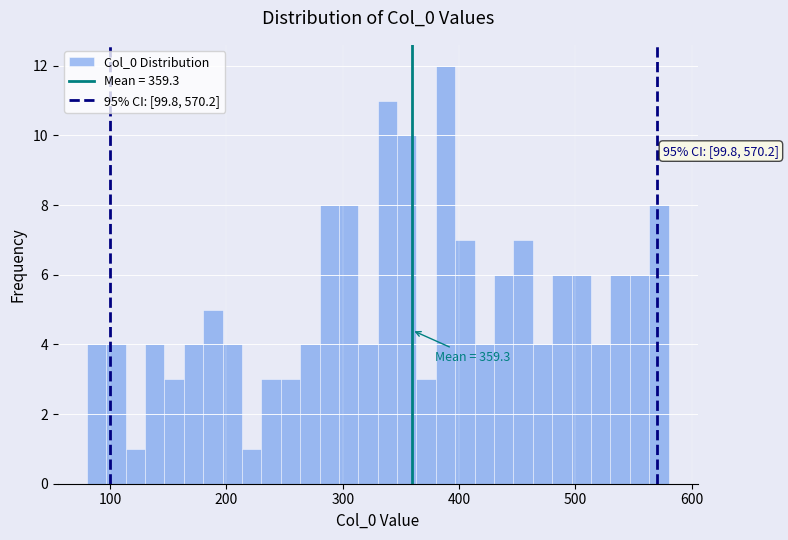

Around what value on the x-axis is the tallest bar? Give the approximate position of its centre, as read against the axis.

390